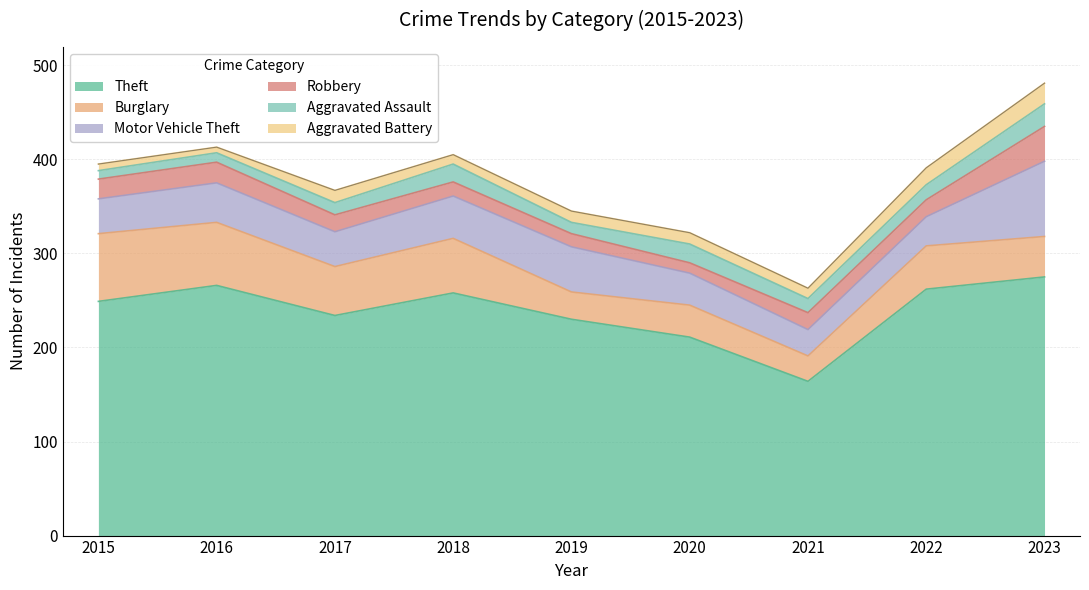

How many interior local valleys does the Robbery series have?

1